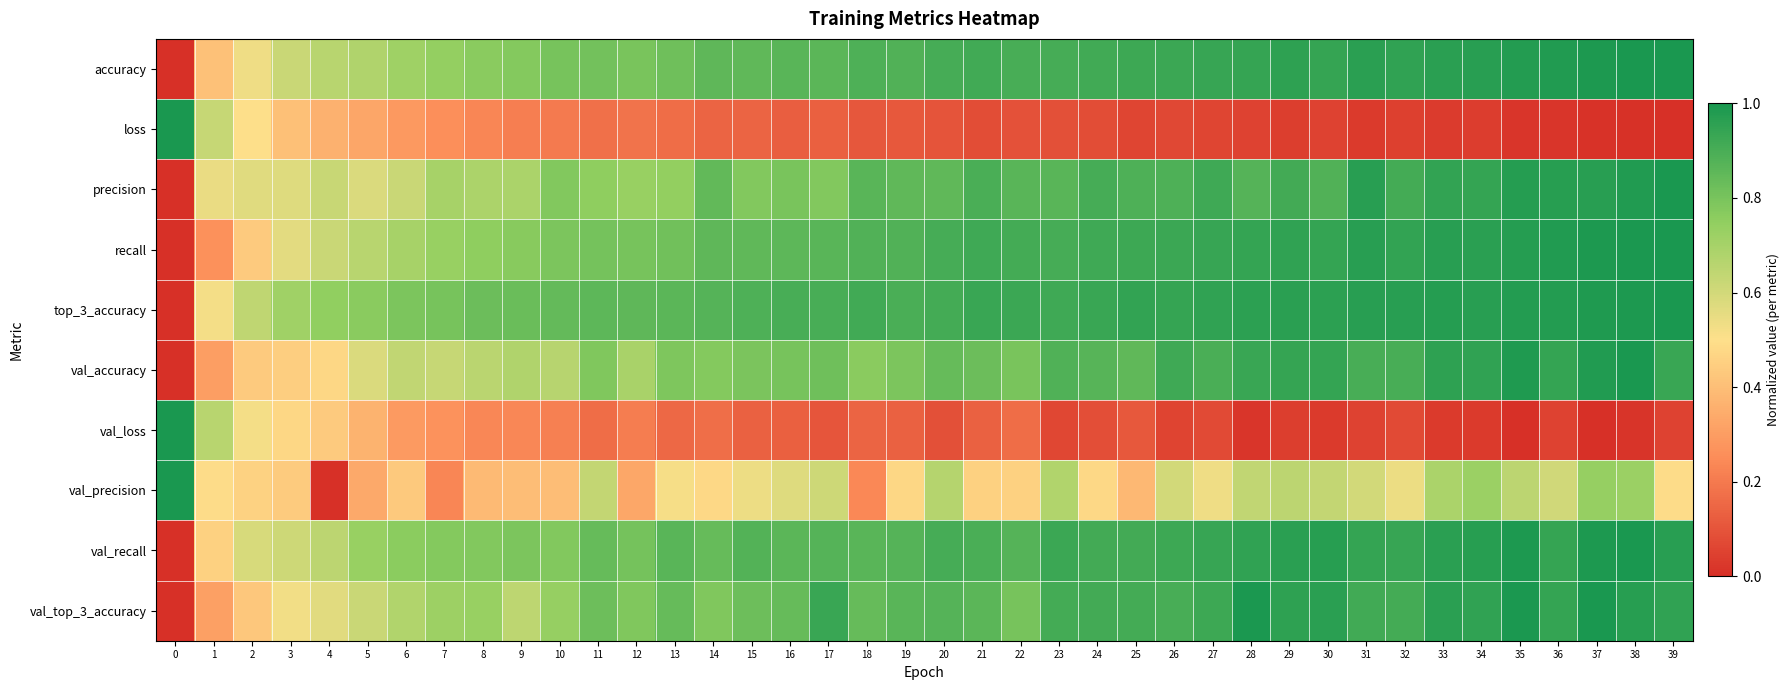

Which series changed the most between 25 and 37?

val_precision